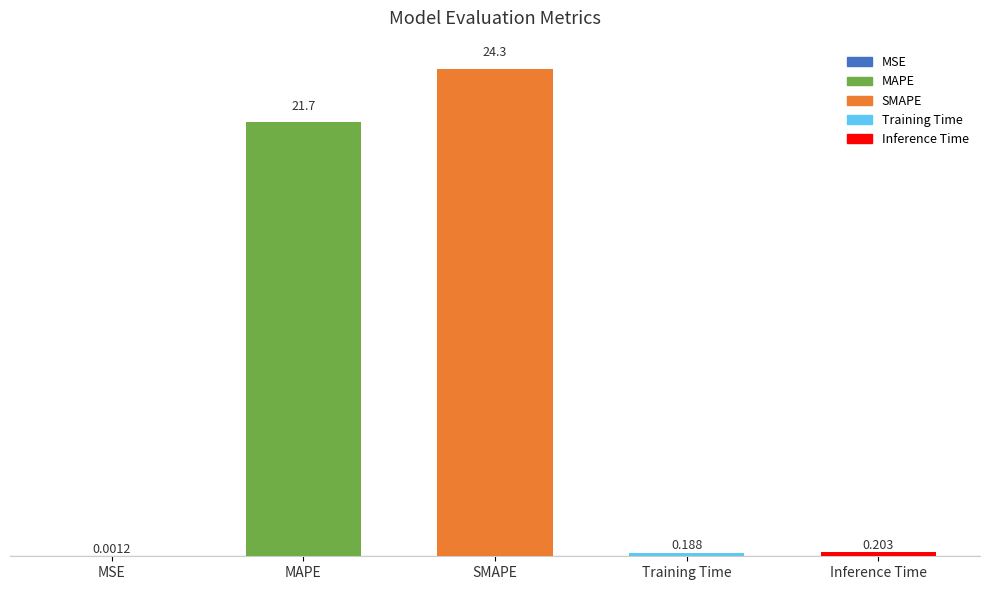

Which has a higher value, MAPE or MSE?

MAPE